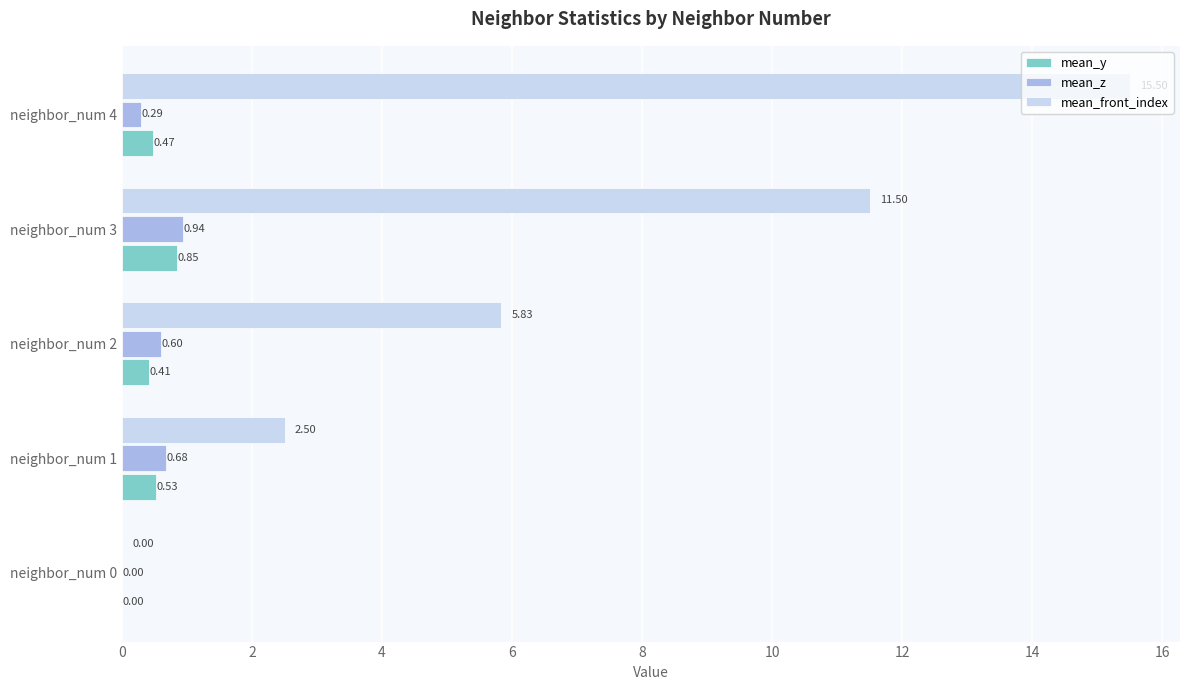

Count the number of categories in the chart.

5